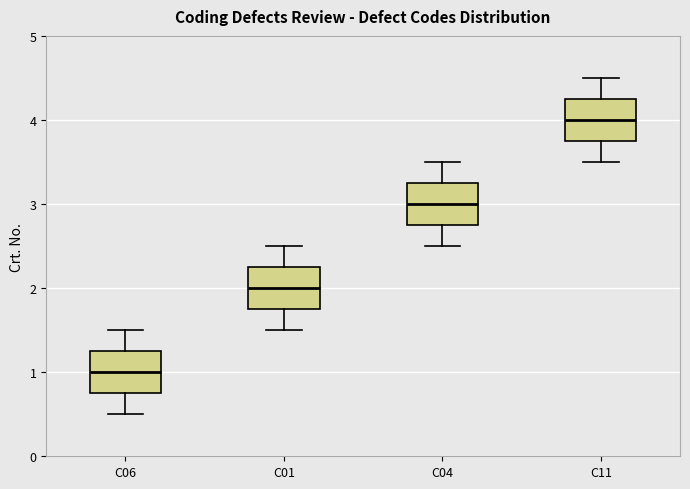

Reading left to right, transcribe this box plot: for each box, give where its median line is, the range the box spans, and where its two whiskers end, as read against the y-axis. The values are not printed on the chart, so give them approximately, as read against the axis.

C06: median 1.0, box 0.8 to 1.3, whiskers 0.5 to 1.5
C01: median 2.0, box 1.8 to 2.3, whiskers 1.5 to 2.5
C04: median 3.0, box 2.8 to 3.3, whiskers 2.5 to 3.5
C11: median 4.0, box 3.8 to 4.3, whiskers 3.5 to 4.5